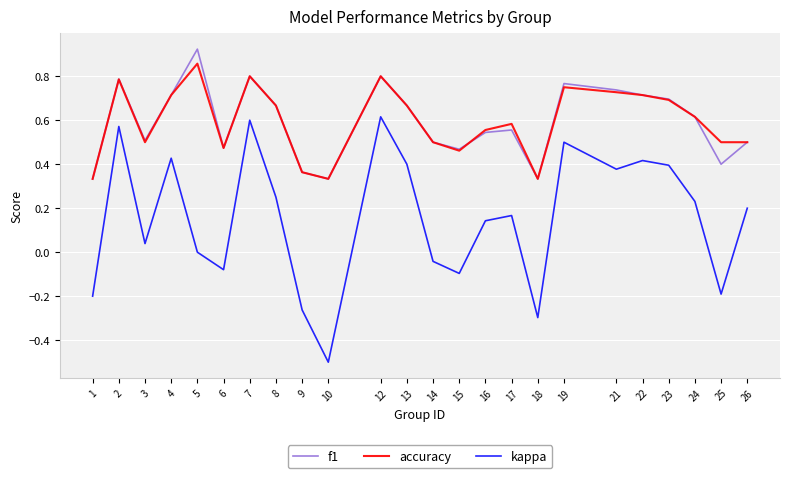

At how many categories does at least one series exceed 0?

24